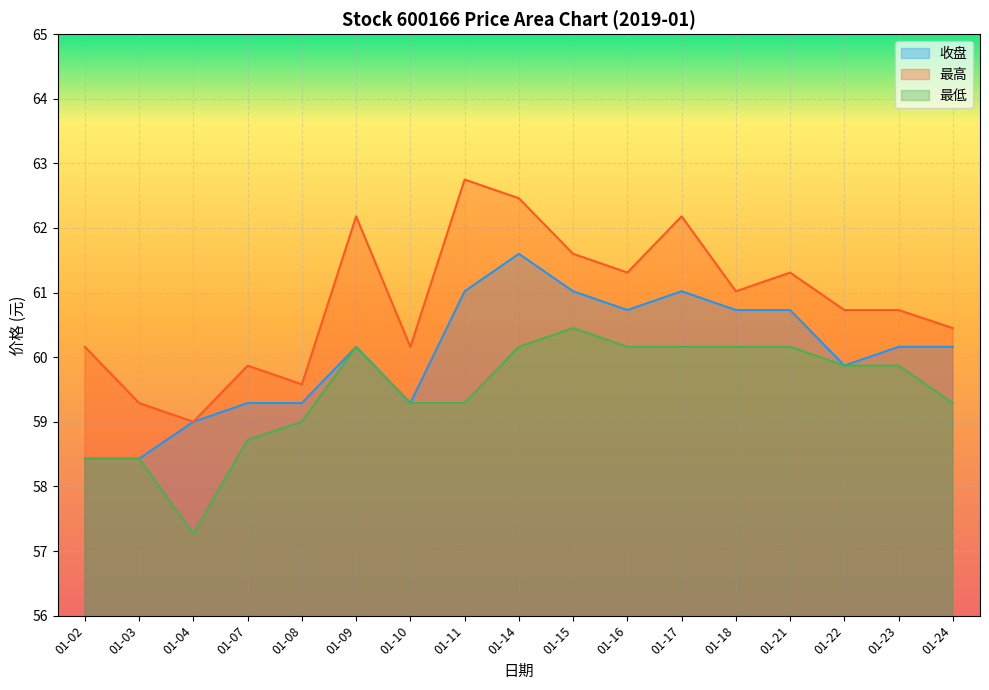

Reading left to right, what are all the values shown in this chart?

收盘: 01-02=58.4	01-03=58.4	01-04=59.0	01-07=59.3	01-08=59.3	01-09=60.2	01-10=59.3	01-11=61.0	01-14=61.6	01-15=61.0	01-16=60.7	01-17=61.0	01-18=60.7	01-21=60.7	01-22=59.9	01-23=60.2	01-24=60.2
最高: 01-02=60.2	01-03=59.3	01-04=59.0	01-07=59.9	01-08=59.6	01-09=62.2	01-10=60.2	01-11=62.8	01-14=62.5	01-15=61.6	01-16=61.3	01-17=62.2	01-18=61.0	01-21=61.3	01-22=60.7	01-23=60.7	01-24=60.5
最低: 01-02=58.4	01-03=58.4	01-04=57.3	01-07=58.7	01-08=59.0	01-09=60.2	01-10=59.3	01-11=59.3	01-14=60.2	01-15=60.5	01-16=60.2	01-17=60.2	01-18=60.2	01-21=60.2	01-22=59.9	01-23=59.9	01-24=59.3